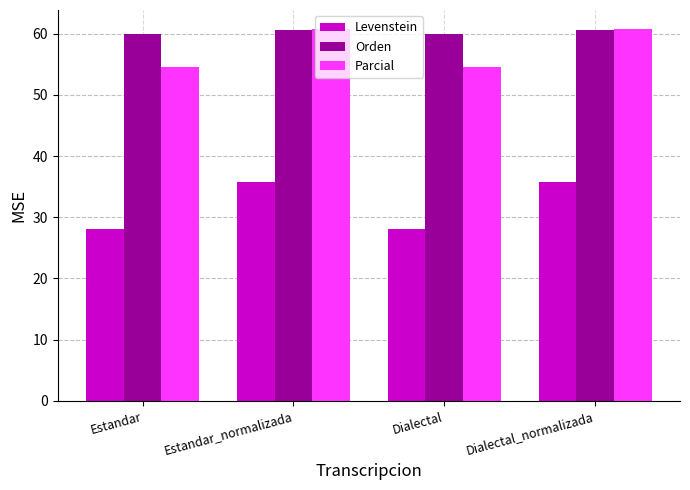

Rank the series at Estandar from highest to lowest value.

Orden, Parcial, Levenstein